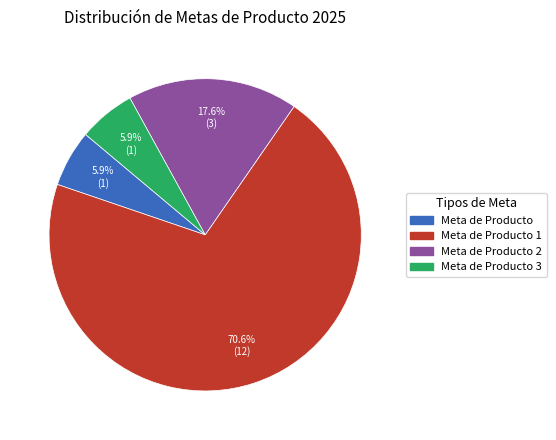

How many slices are in this pie chart?

4